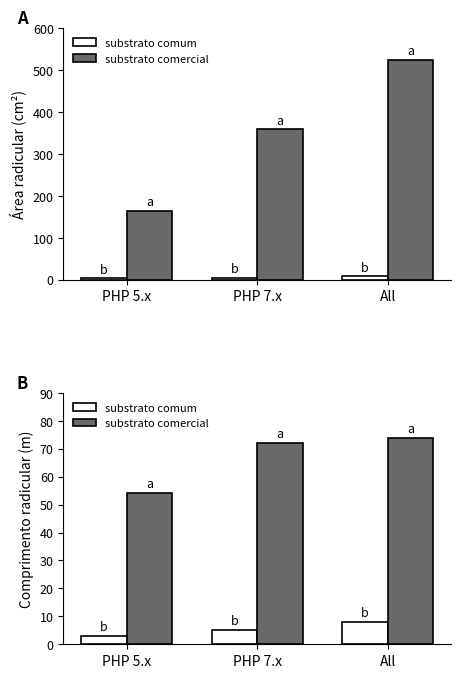

Is the value of substrato comercial at PHP 7.x greater than the value of substrato comum at PHP 7.x?

Yes